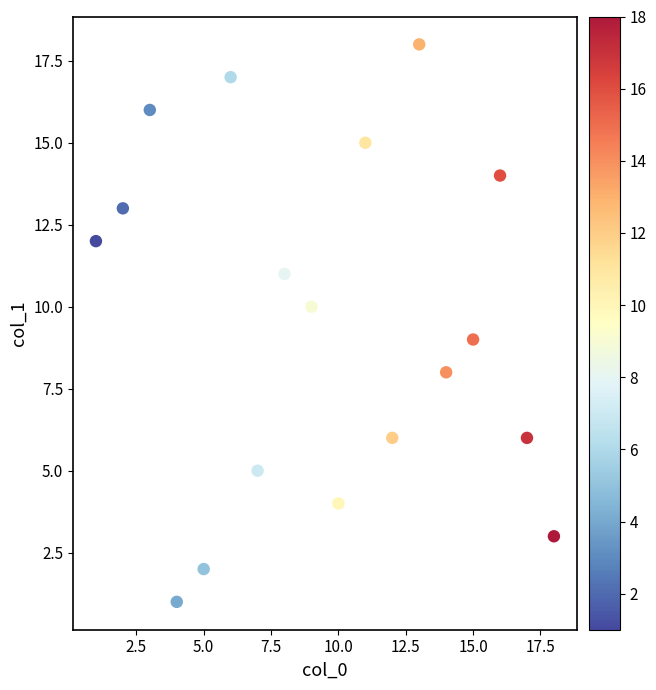

What is the range of X values (max minus min)?

17